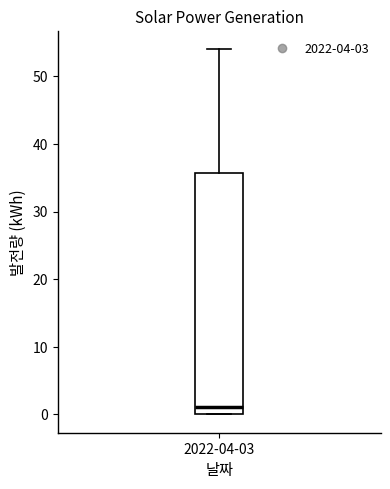

Where does the upper whisker of the box for 2022-04-03 end on the y-axis? The values are not printed on the chart, so give them approximately, as read against the axis.

54